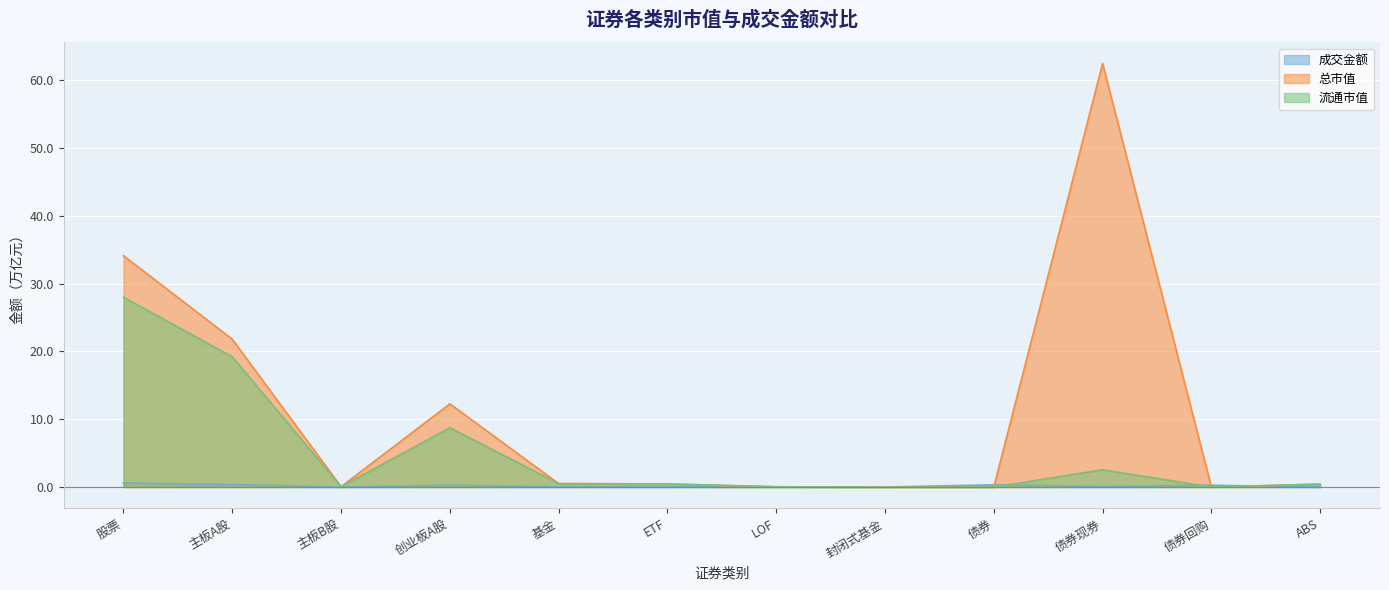

What is the average value of the 成交金额 series?

0.2